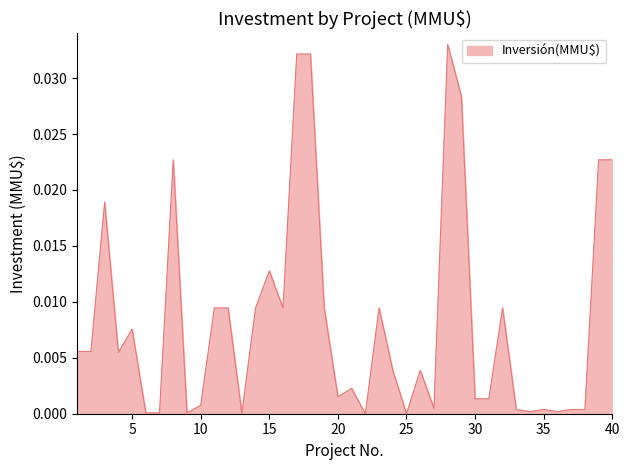

How many lines are shown in the chart?

1